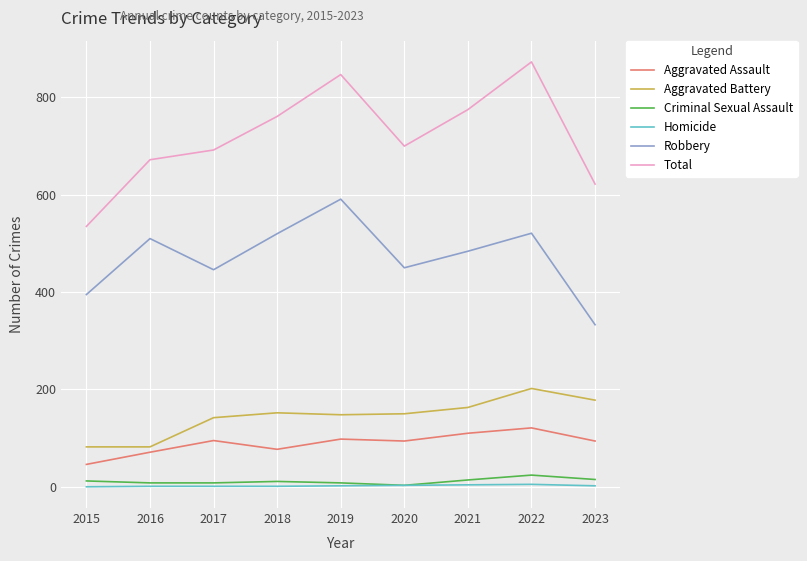

At which category does Robbery reach its first local valley?

2017